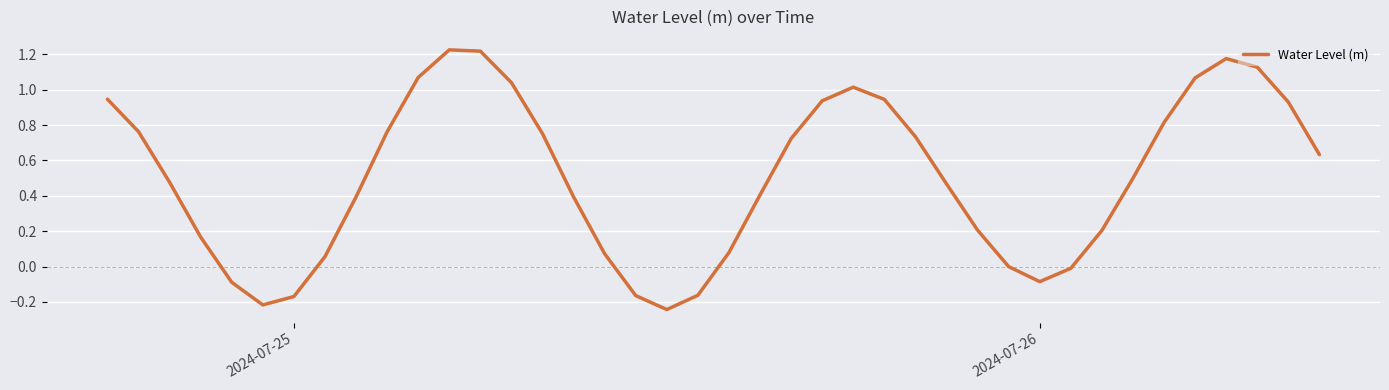

What is the difference between the maximum and minimum values?

1.5